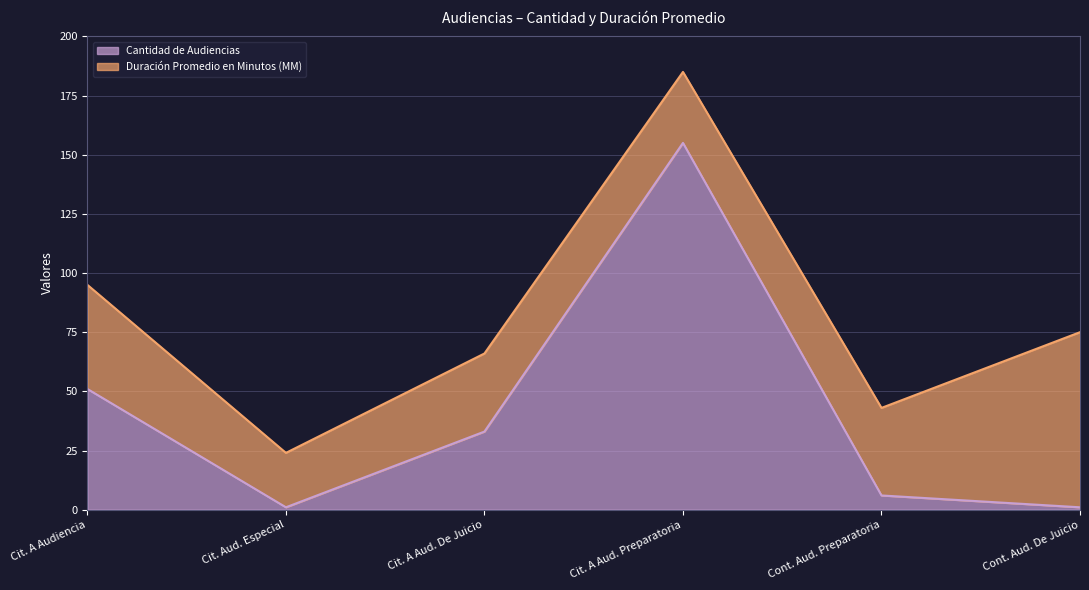

What is the value of the 2nd point from the left?

1